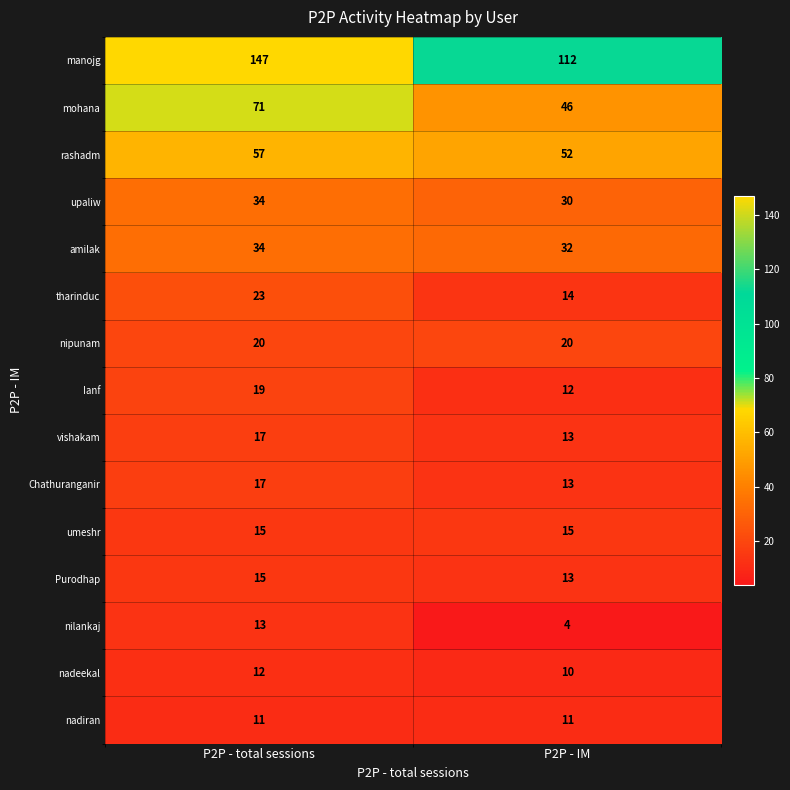

What is the sum of the rashadm values at P2P - IM and P2P - total sessions?

109